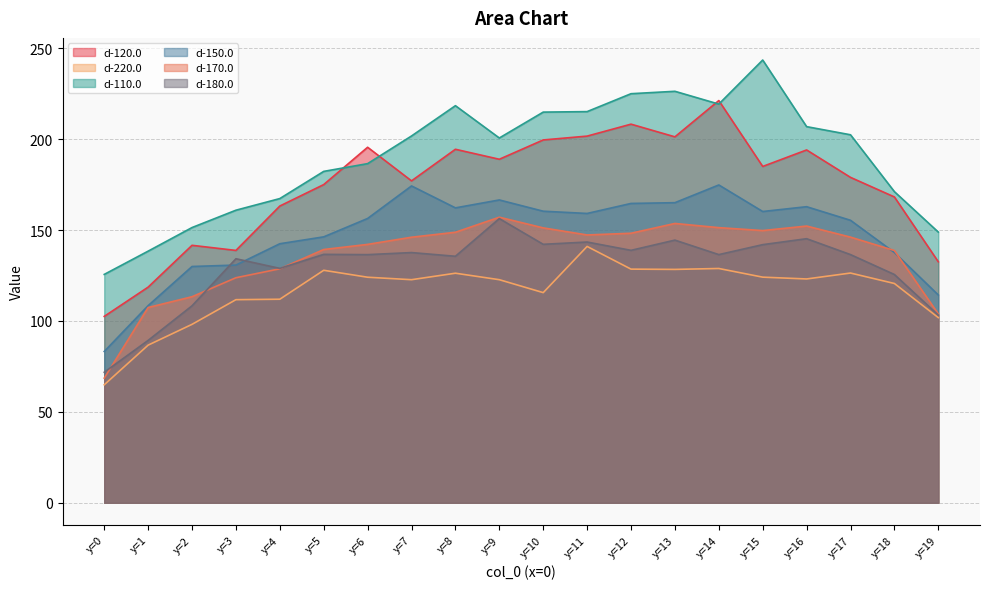

What is the average value of the d-220.0 series?

116.8